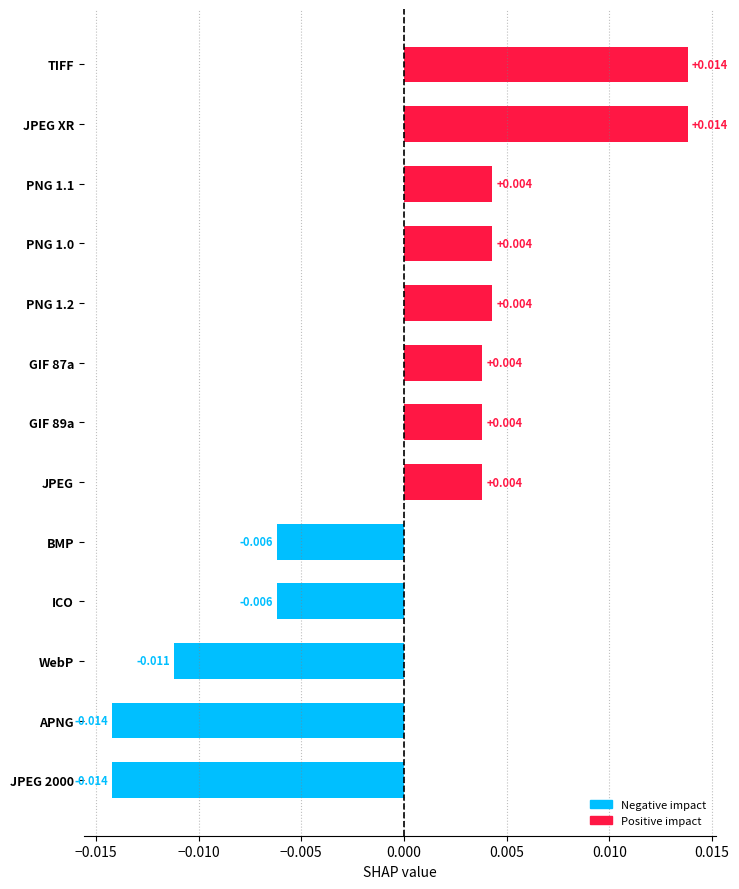

How many values are below zero?

5